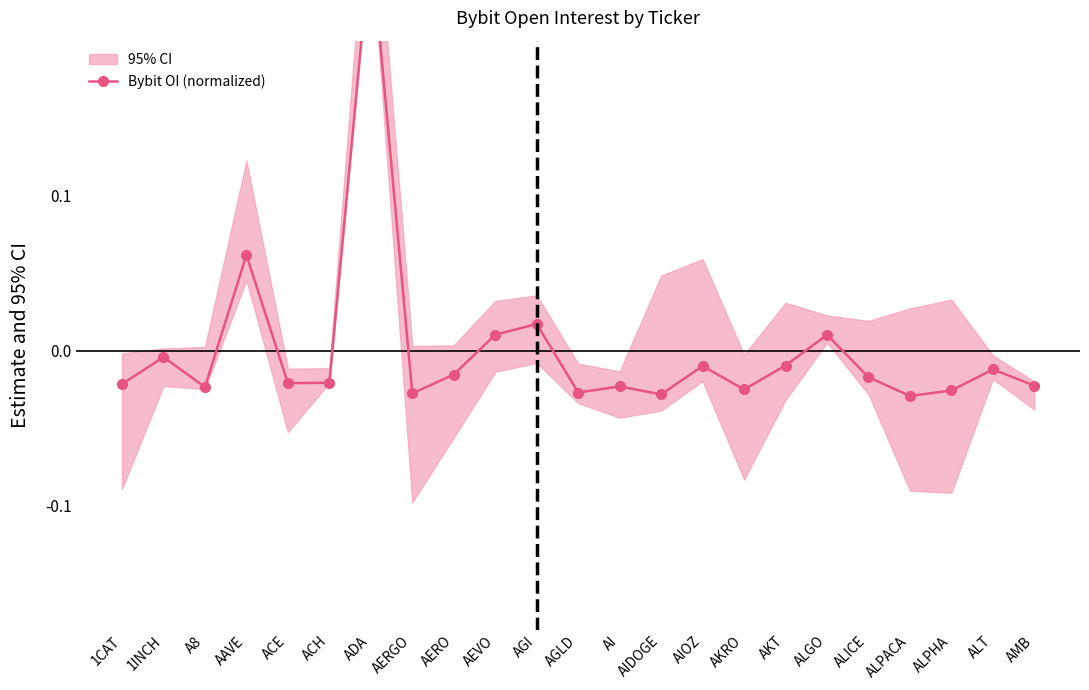

True or false: the data shows -0.0 at AKRO.

False